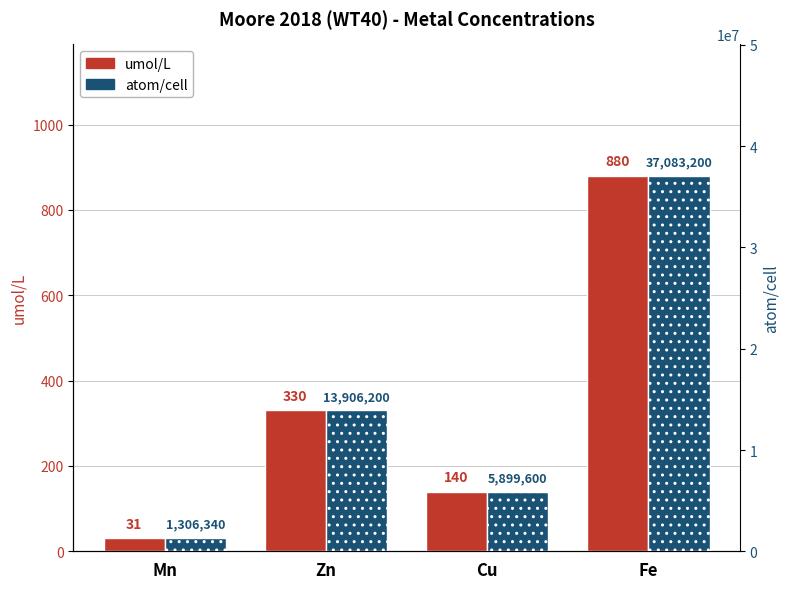

What value does the umol/L series have at Cu?

140